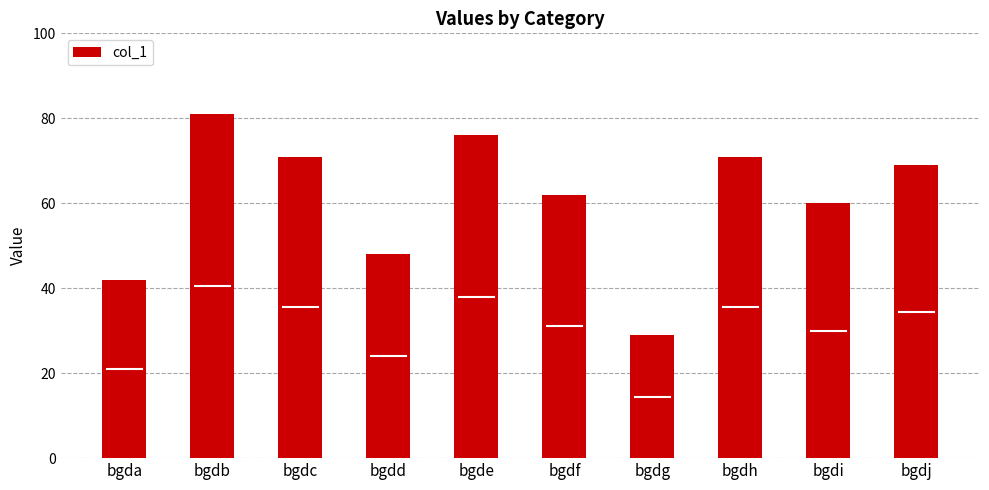

What is the difference between the values at bgdg and bgda?

13